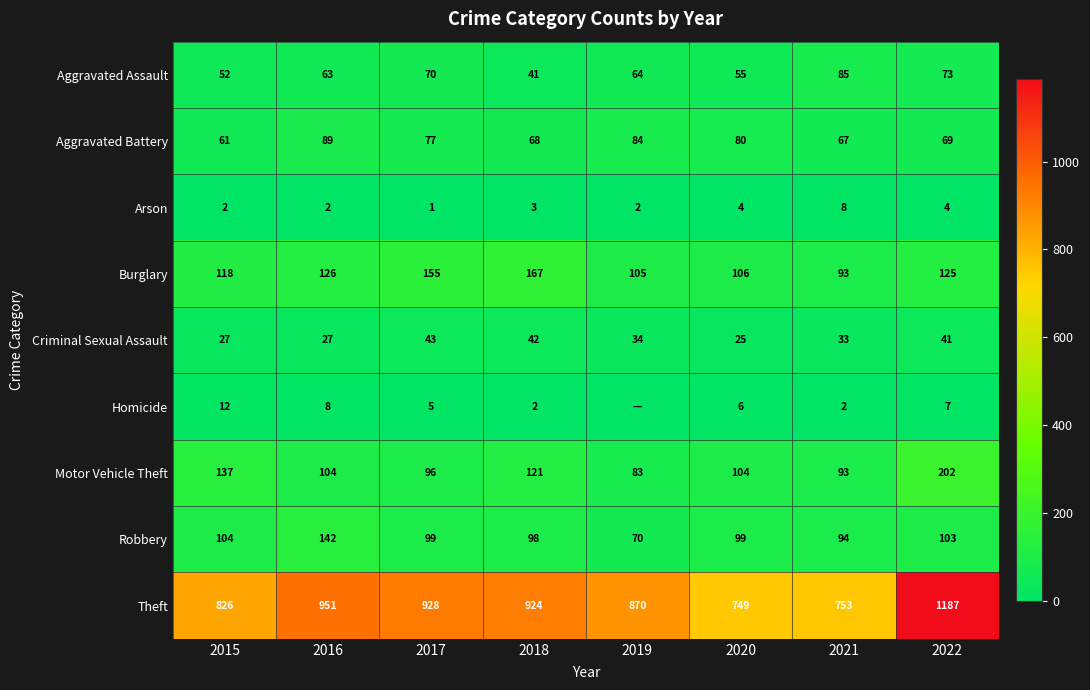

What value does the Arson series have at 2018?

3